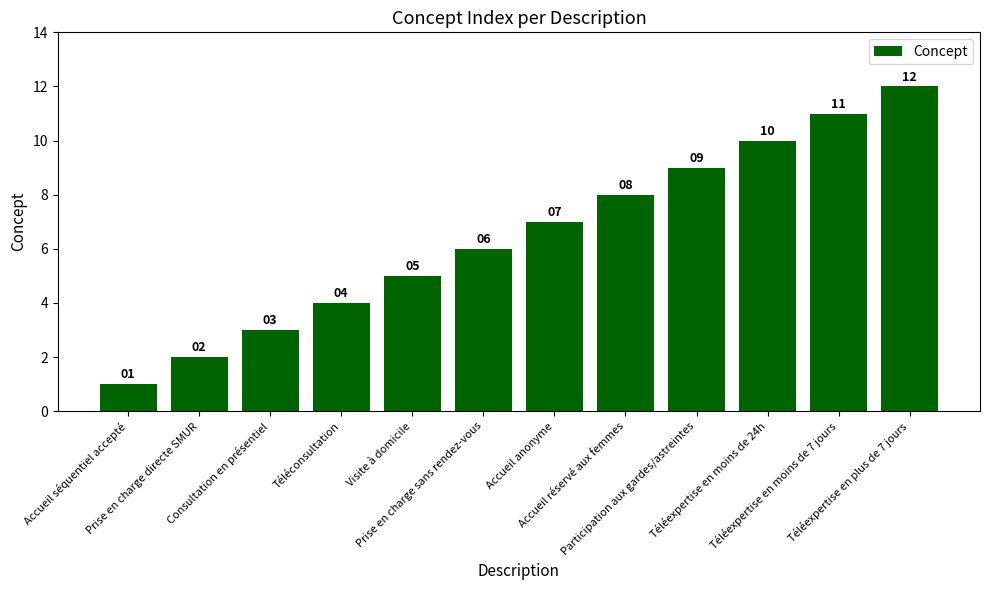

How many bars are there in total?

12